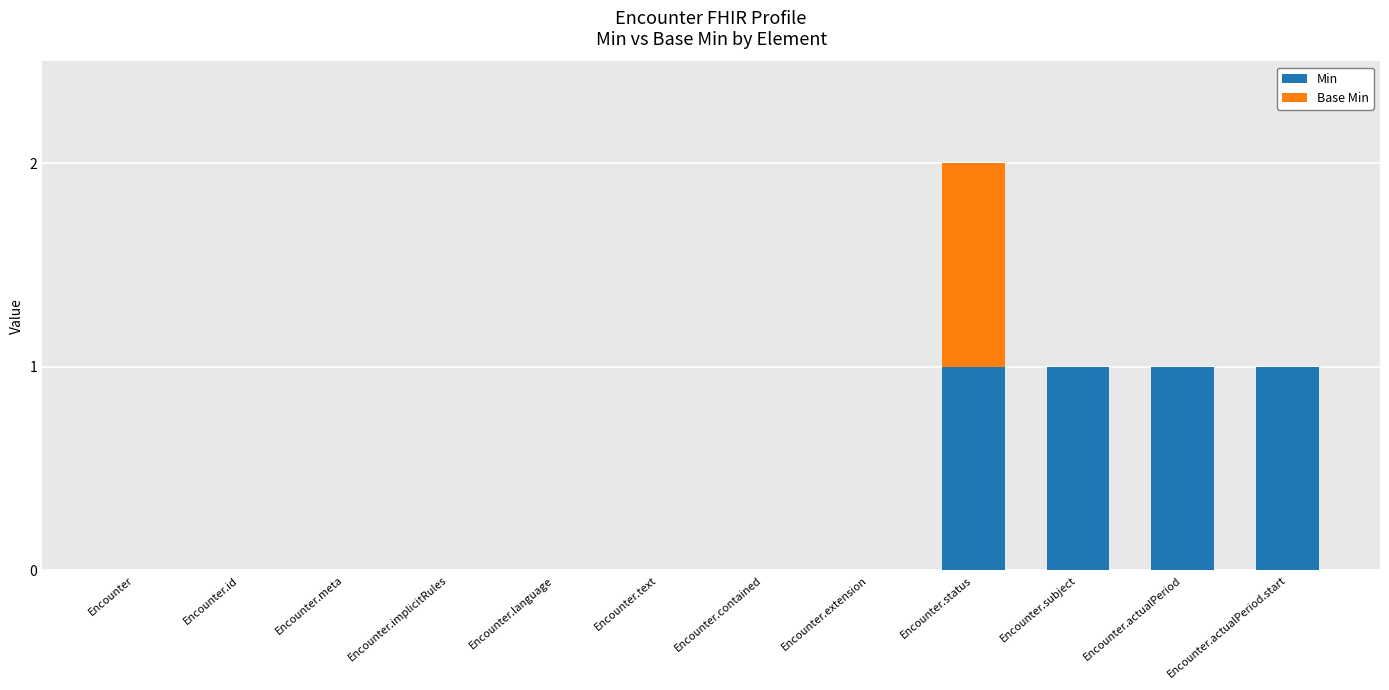

Does the chart contain stacked bars?

Yes